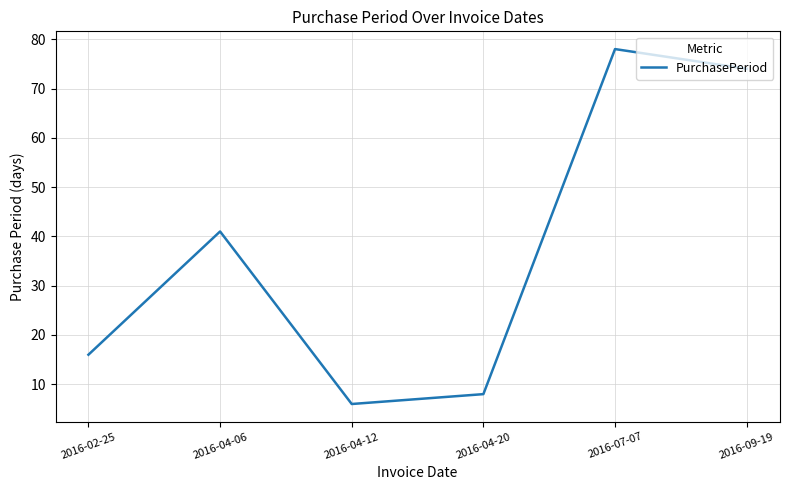

What is the change in value from 2016-04-12 to 2016-07-07?

+72